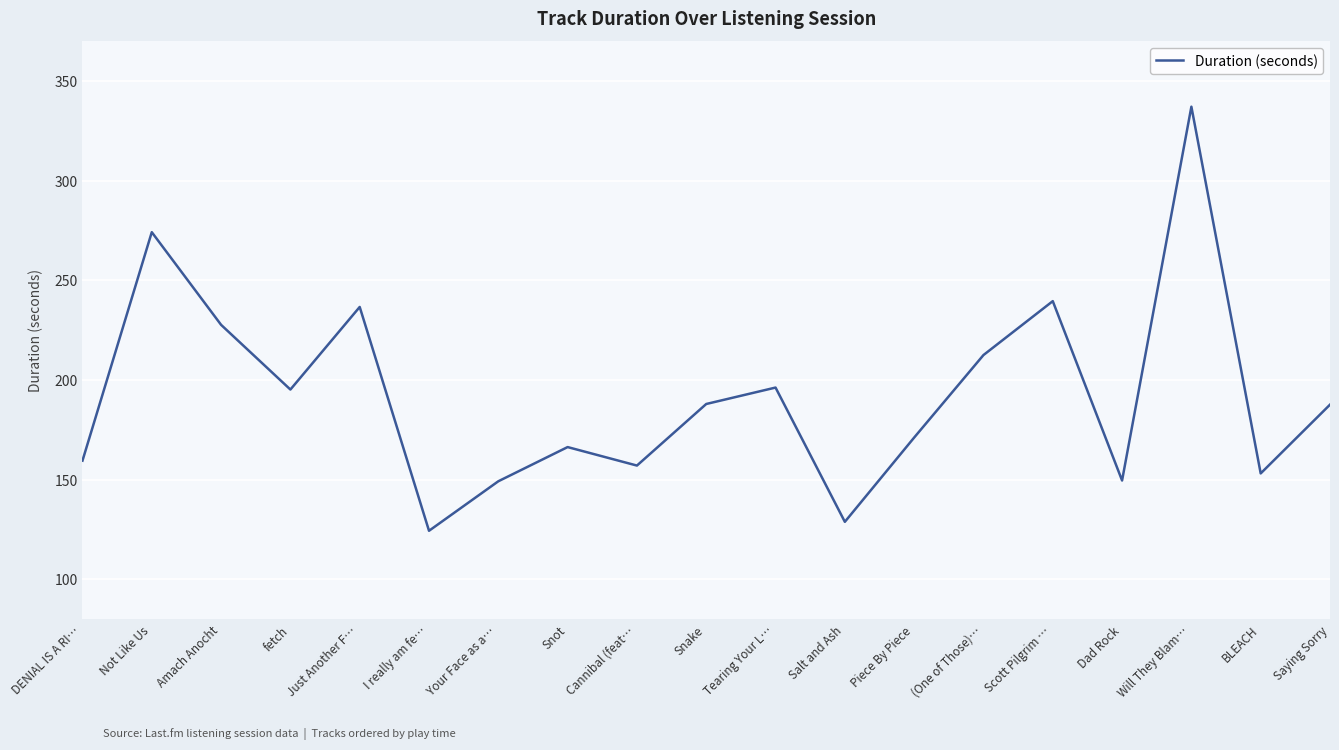

What is the ratio of the value at Will They Blam… to the value at fetch?

1.7